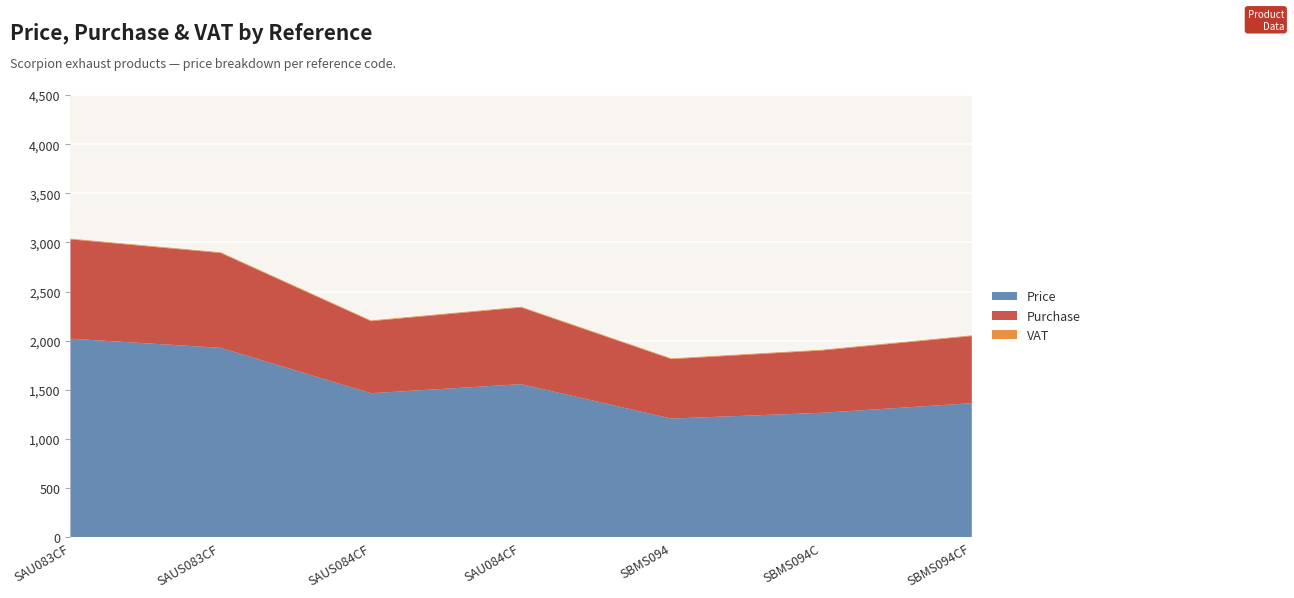

Reading right to left, list all the values displayed in this chart.

Price: 1365.4	1267.6	1209.2	1559.3	1466.7	1928.7	2021.3
Purchase: 682.7	633.8	604.6	779.7	733.4	964.4	1010.7
VAT: 7.0	7.0	7.0	7.0	7.0	7.0	7.0